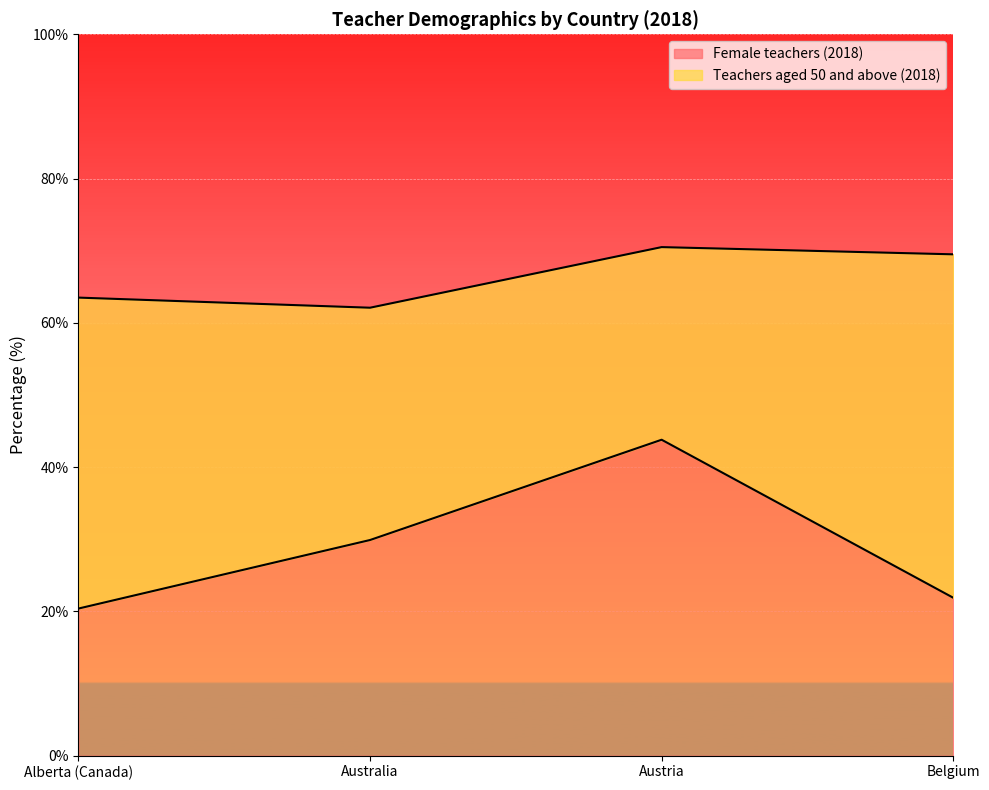

True or false: Female teachers (2018) and Teachers aged 50 and above (2018) cross at least once.

False